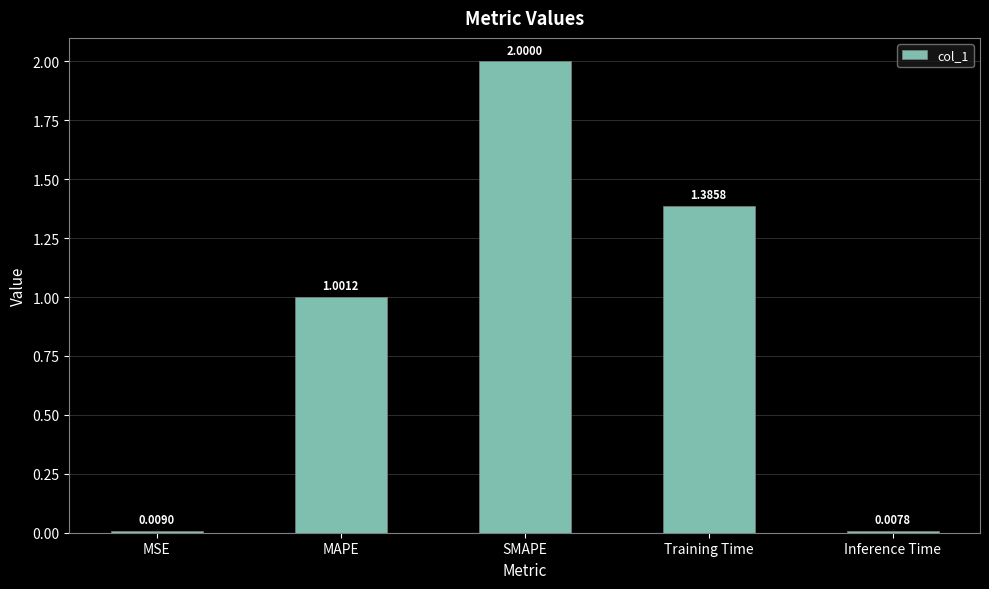

Are the bars grouped side by side (vs. stacked)?

No